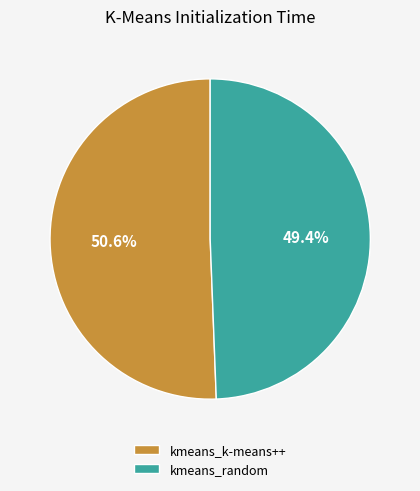

What is the ratio of the value at kmeans_k-means++ to the value at kmeans_random?

1.0